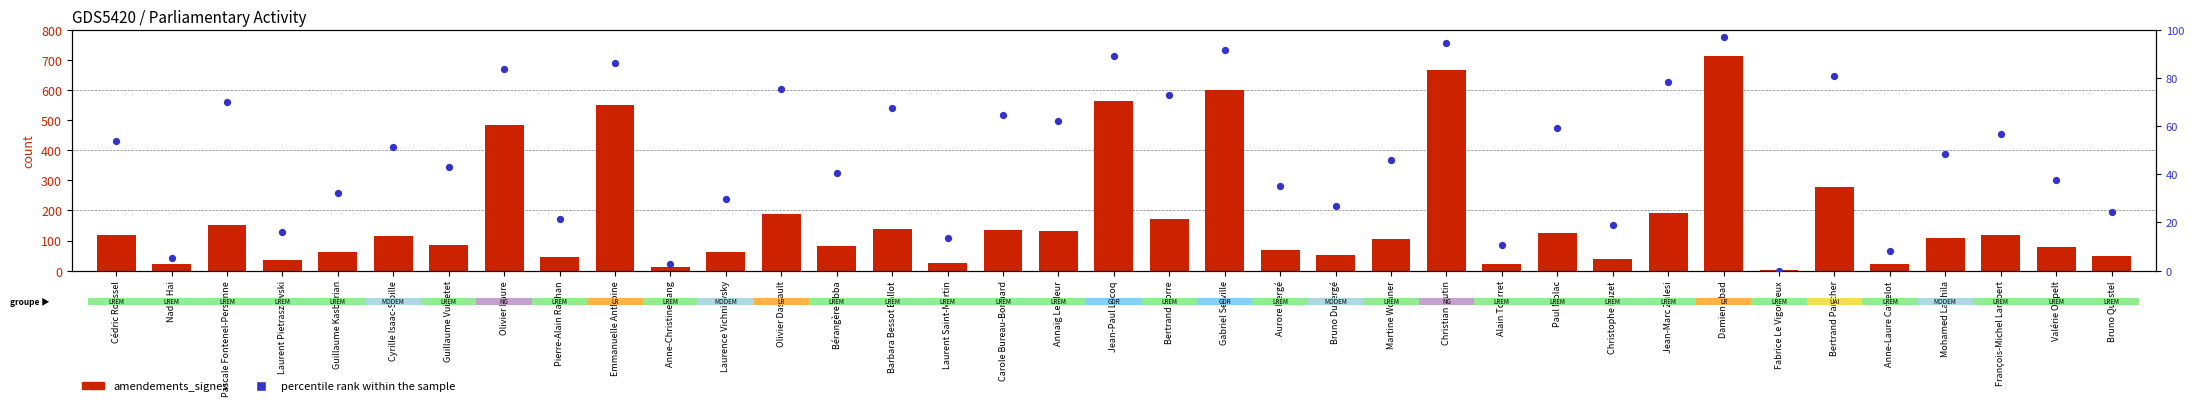

What are all the series names shown in the legend?

amendements_signes, percentile rank within the sample